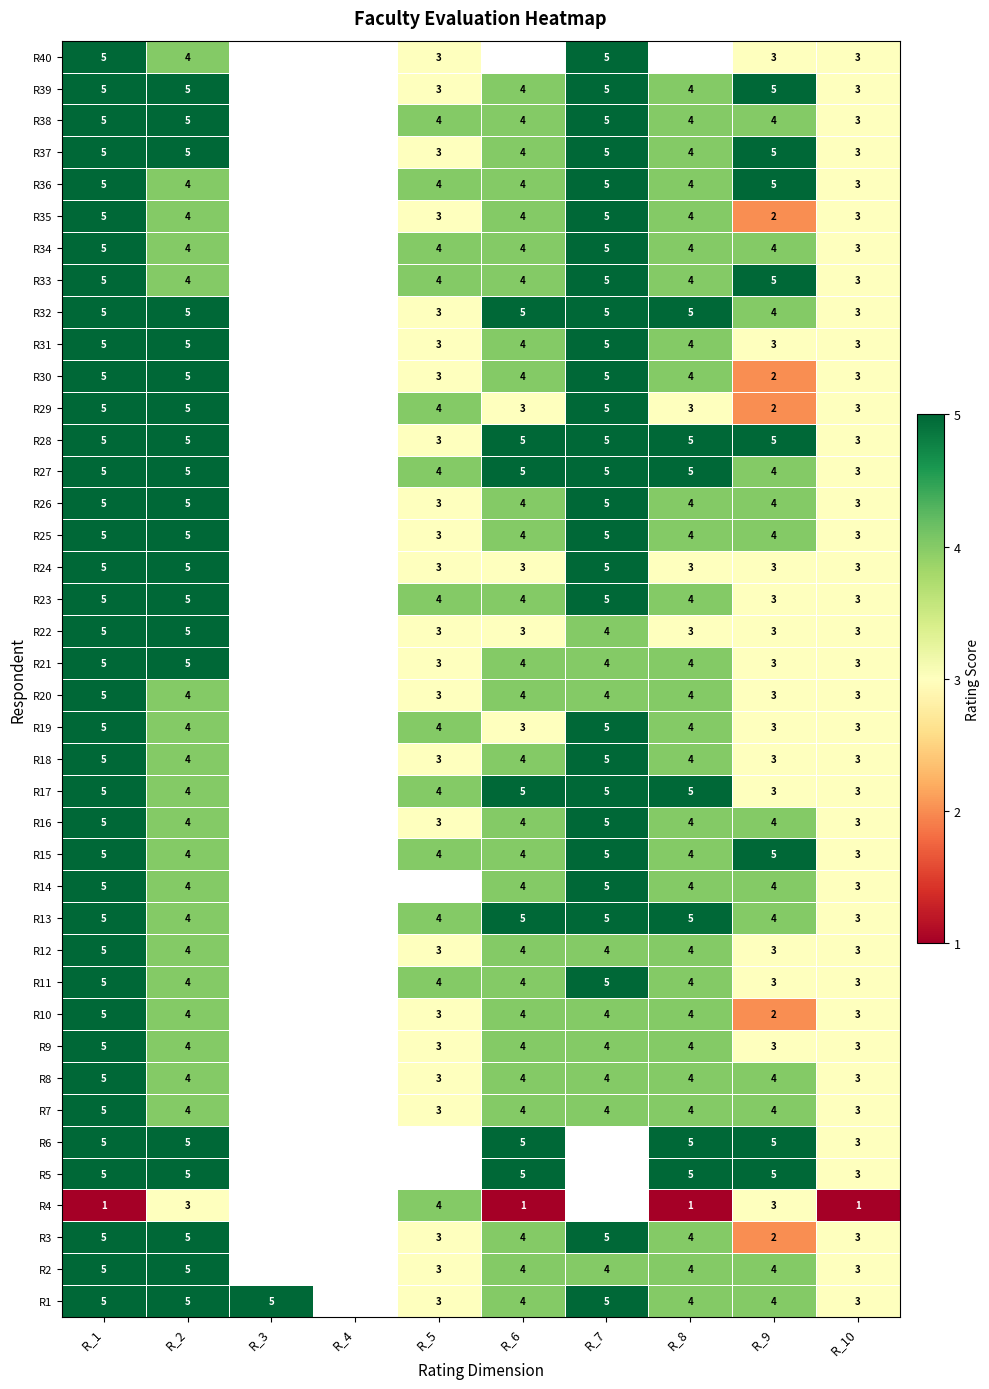

Is it true that R37 equals 5 at R_1?

True